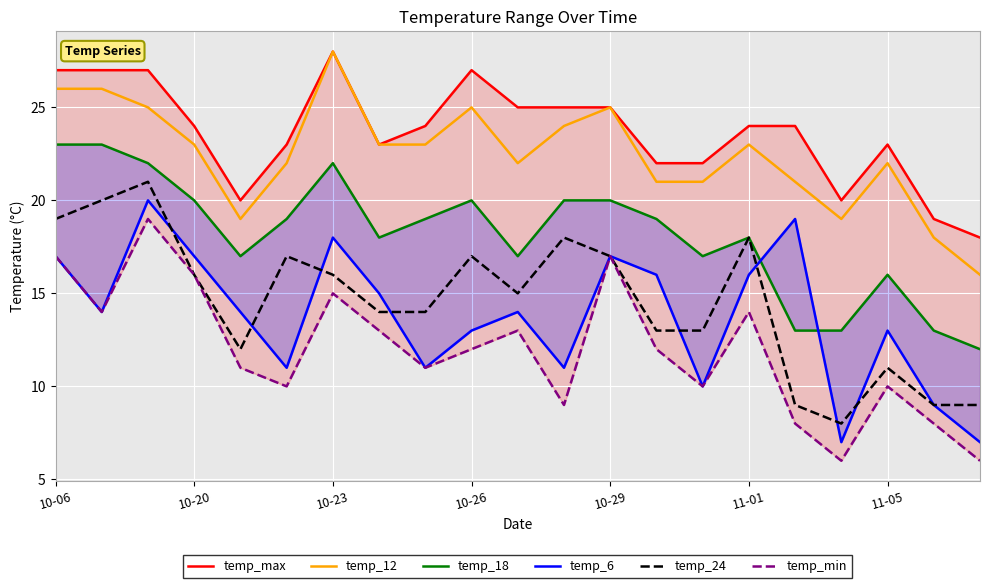

Rank the series by their maximum value, from highest to lowest.

temp_max, temp_12, temp_18, temp_24, temp_6, temp_min